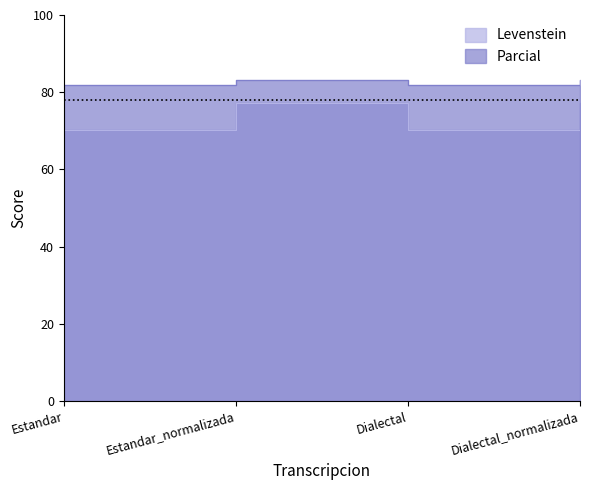

Which series has the largest total across all categories?

Parcial